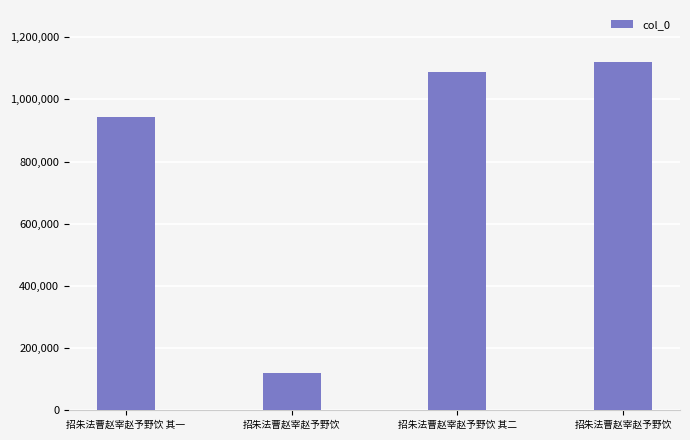

Count the number of data series in this chart.

1